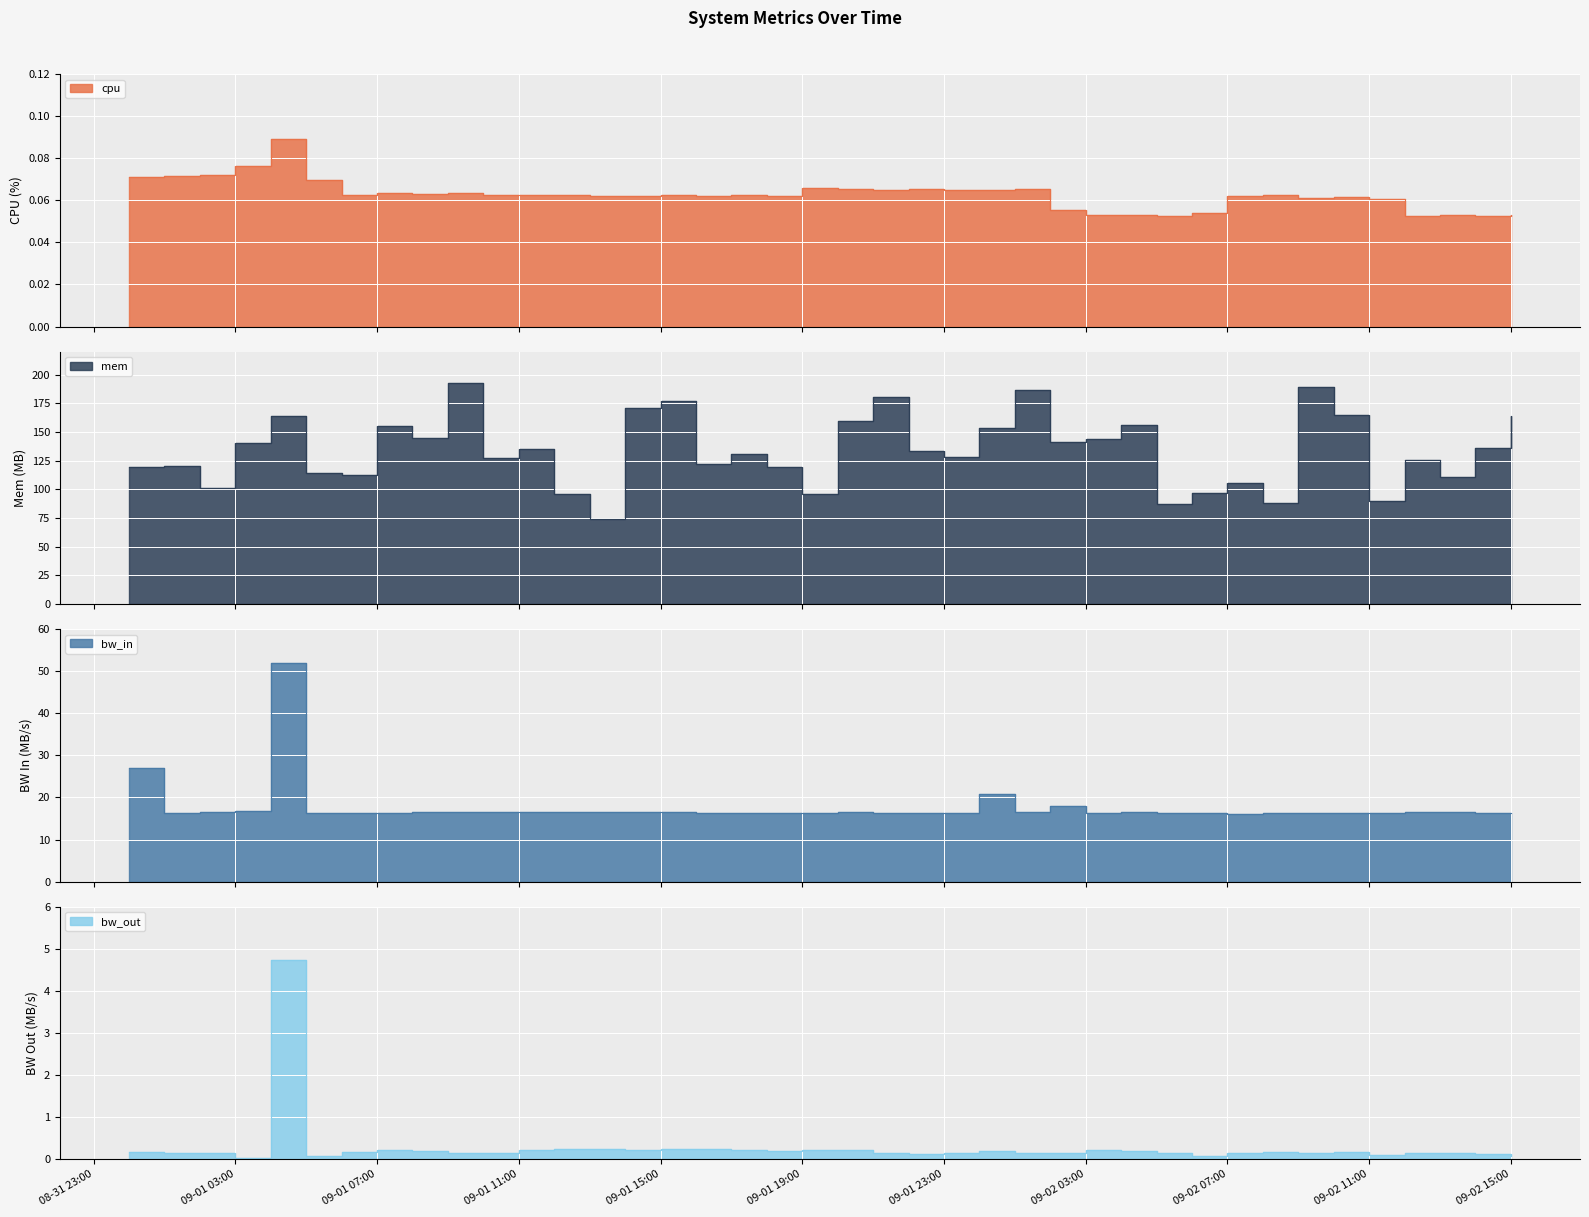

Which series has the widest spread of values?

mem